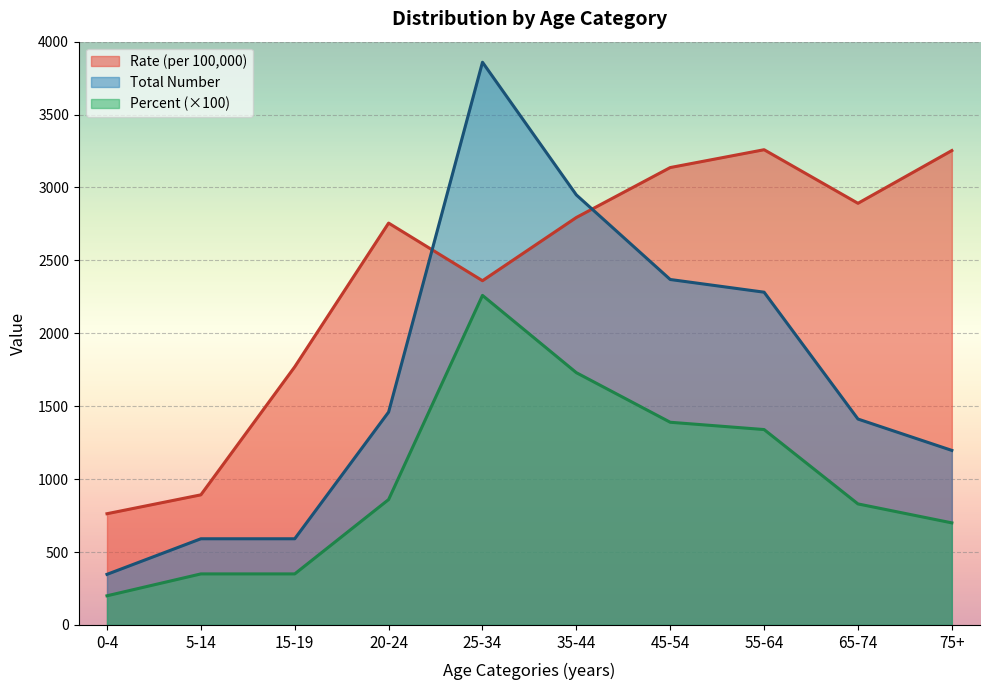

What is the difference between the Total Number values at 75+ and 15-19?

606.0